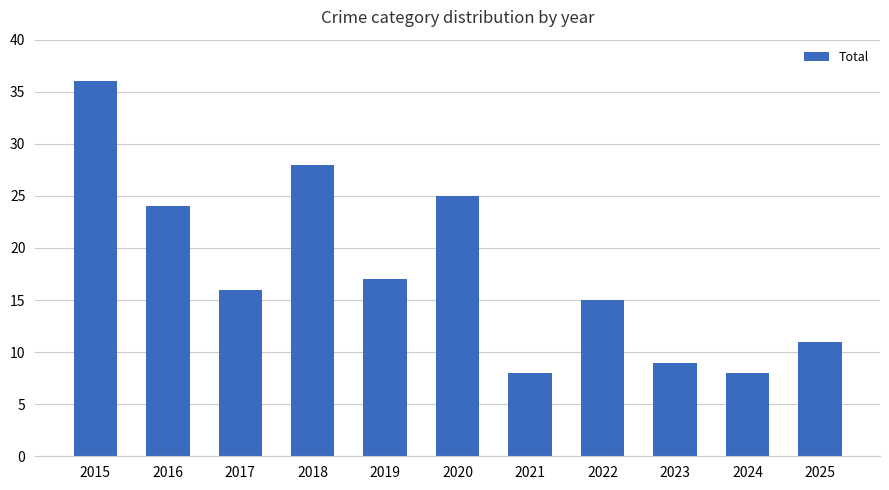

At which label is the value closest to 22?

2016